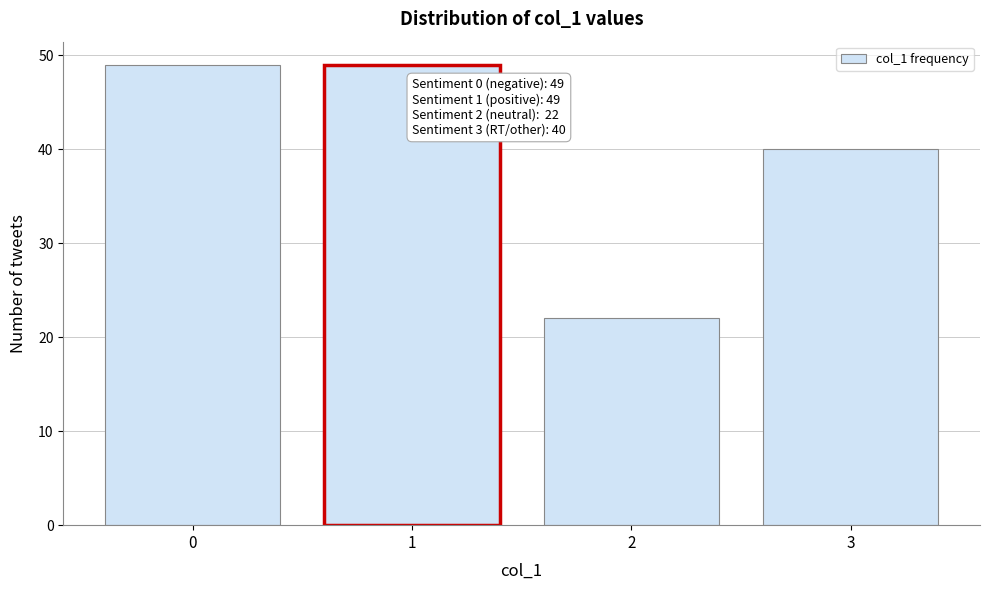

Reading right to left, extract all data points from this chart.

3=40	2=22	1=49	0=49